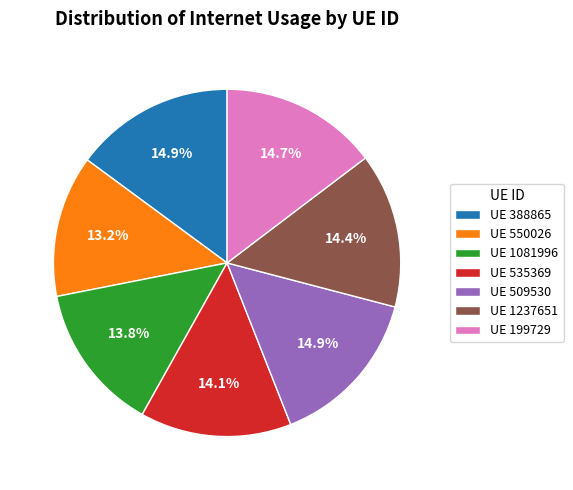

To the nearest percent, what is the difference between the largest and smallest slice percentages?

2%